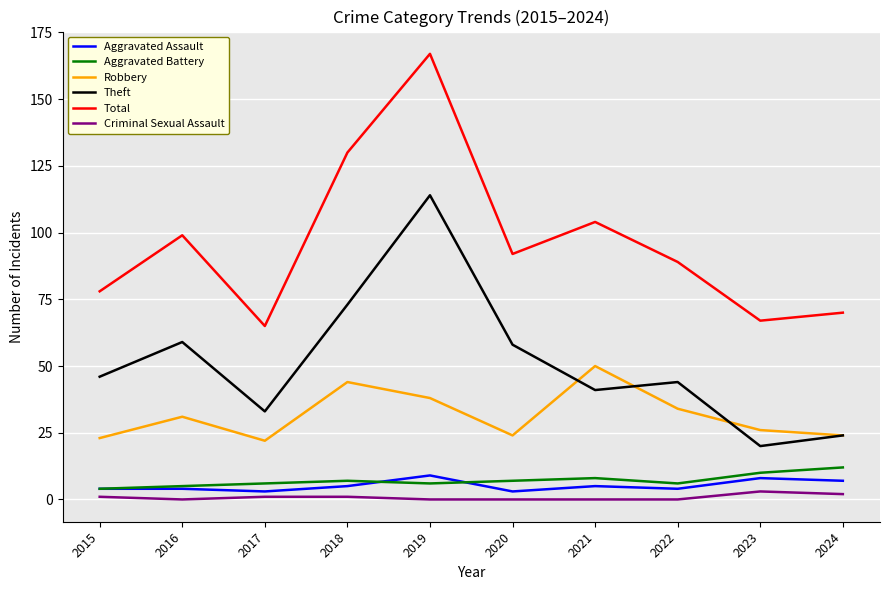

At which label does Robbery reach its peak?

2021